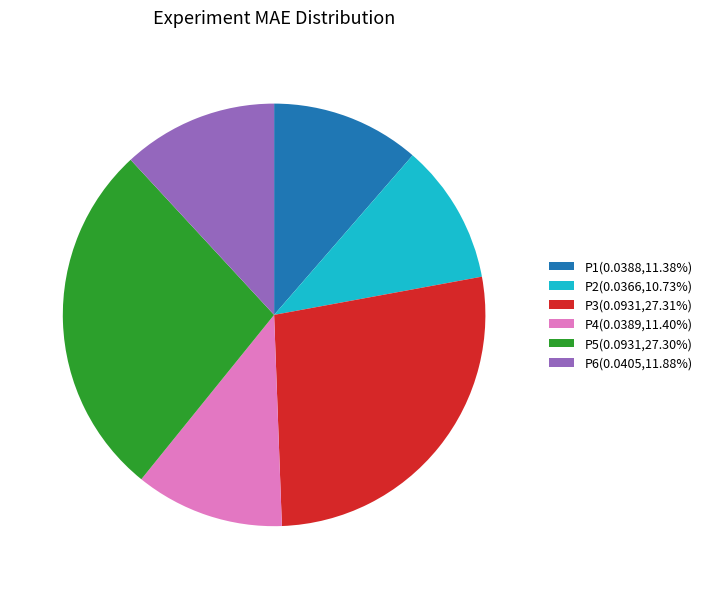

Combined, do P3(0.0931,27.31%) and P4(0.0389,11.40%) account for over 50%?

No